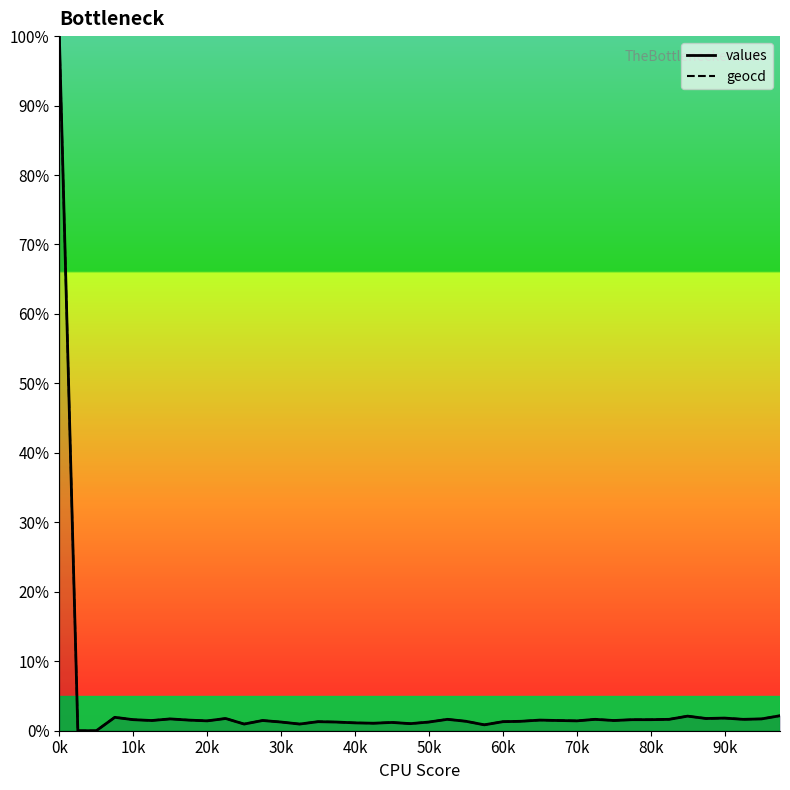

Does the chart have visible grid lines?

No